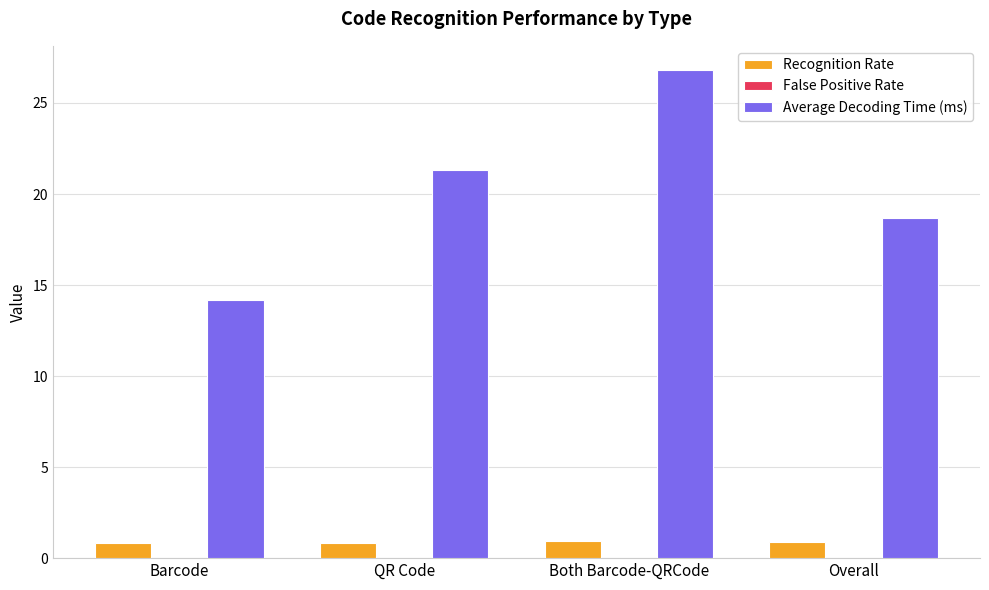

What is the maximum value shown in the chart?

26.8